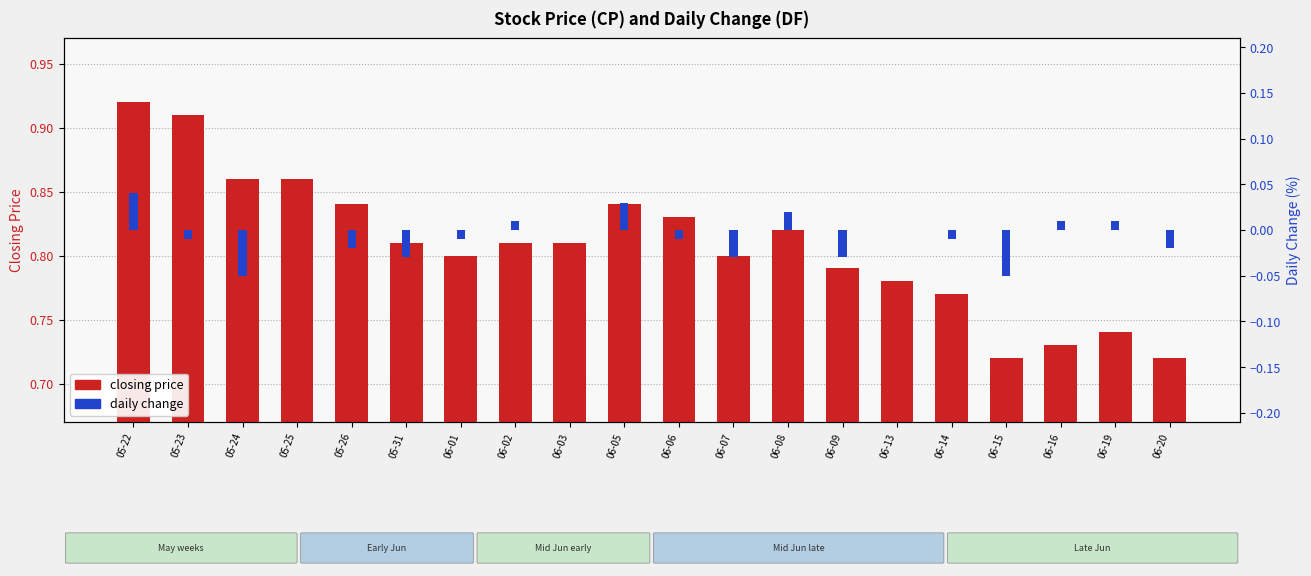

List the series in order of their peak value, highest first.

closing price, daily change